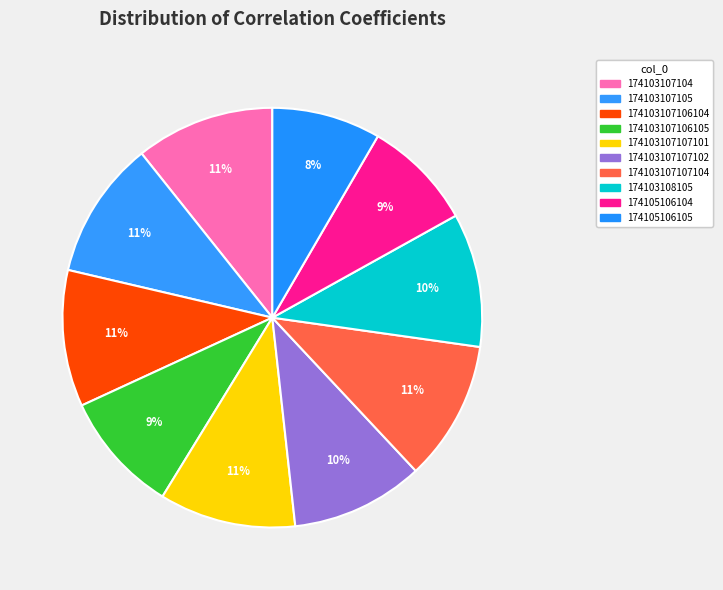

To the nearest percent, what is the average slice percentage?

10%